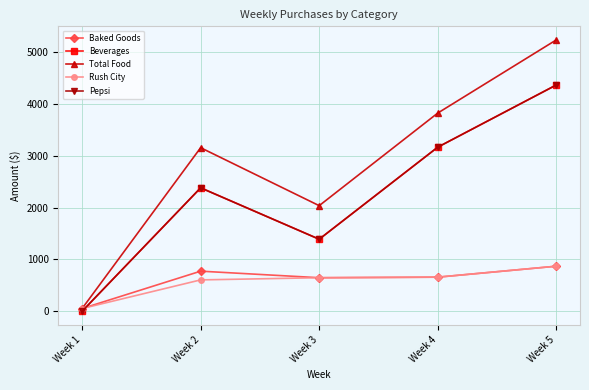

How many lines are shown in the chart?

5